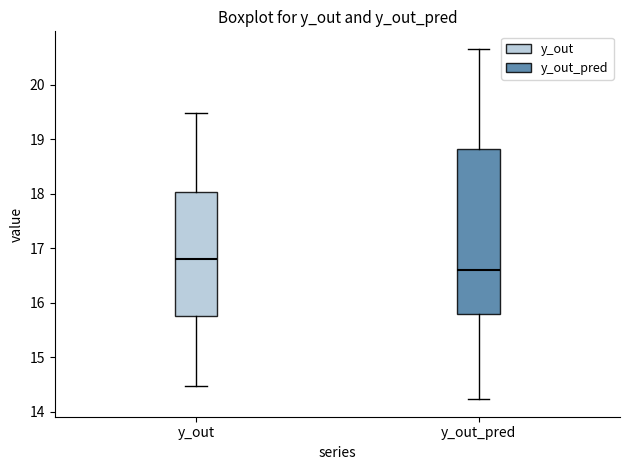

Reading left to right, transcribe this box plot: for each box, give where its median line is, the range the box spans, and where its two whiskers end, as read against the y-axis. The values are not printed on the chart, so give them approximately, as read against the axis.

y_out: median 16.8, box 15.8 to 18.0, whiskers 14.5 to 19.5
y_out_pred: median 16.6, box 15.8 to 18.8, whiskers 14.2 to 20.7